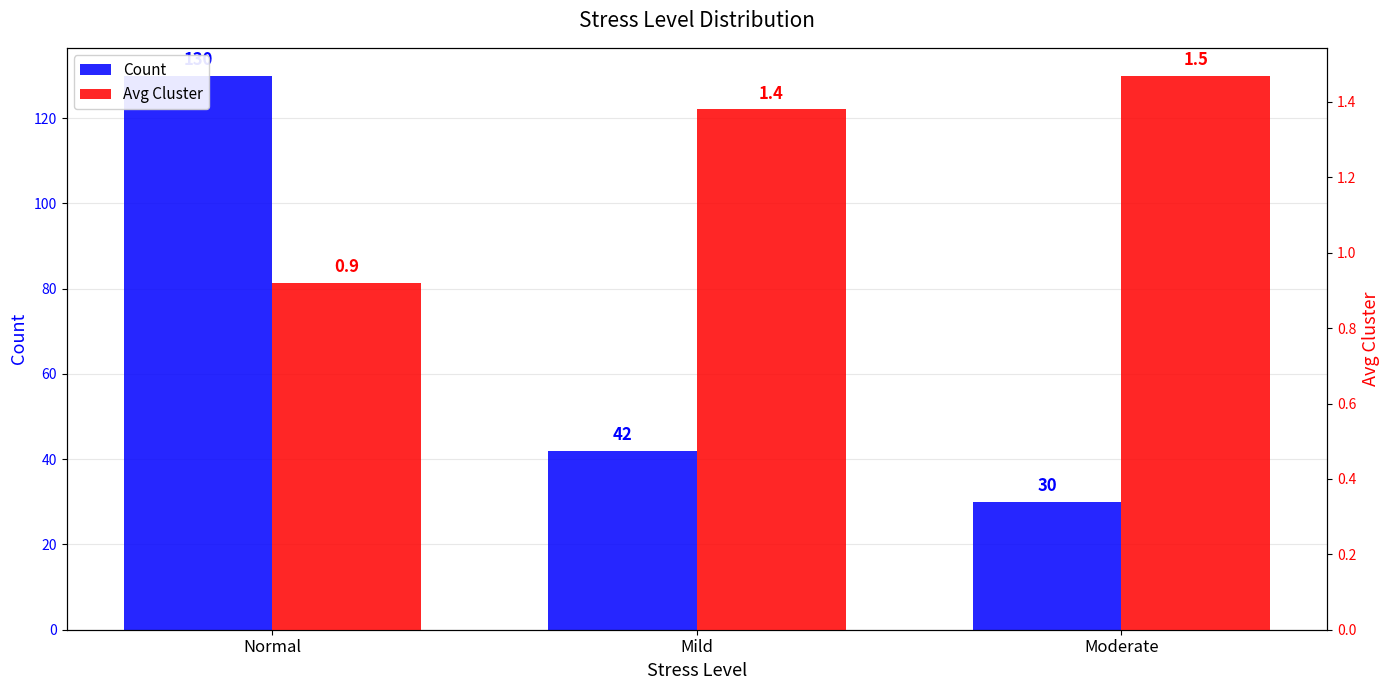

Reading left to right, what are all the values shown in this chart?

Count: Normal=130.0	Mild=42.0	Moderate=30.0
Avg Cluster: Normal=0.9	Mild=1.4	Moderate=1.5